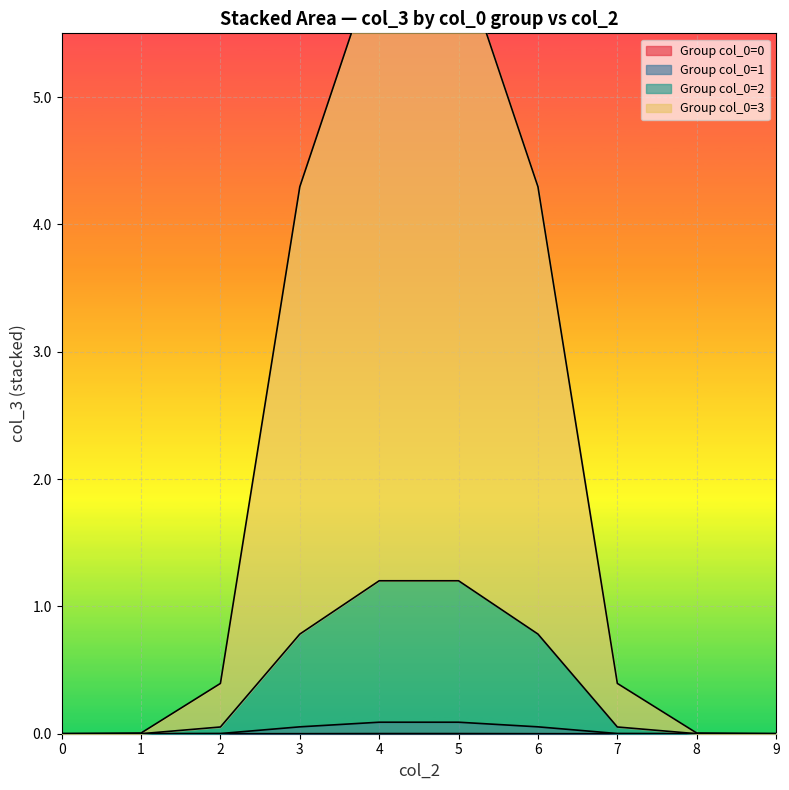

True or false: Group col_0=0 has a value of 0.0 at 1.

True